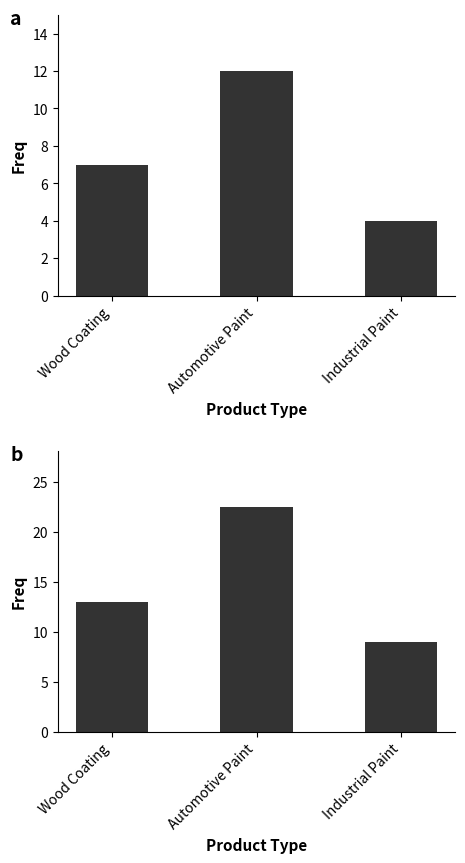

What is the difference between the maximum and minimum values in the Selling Price series?

13.5